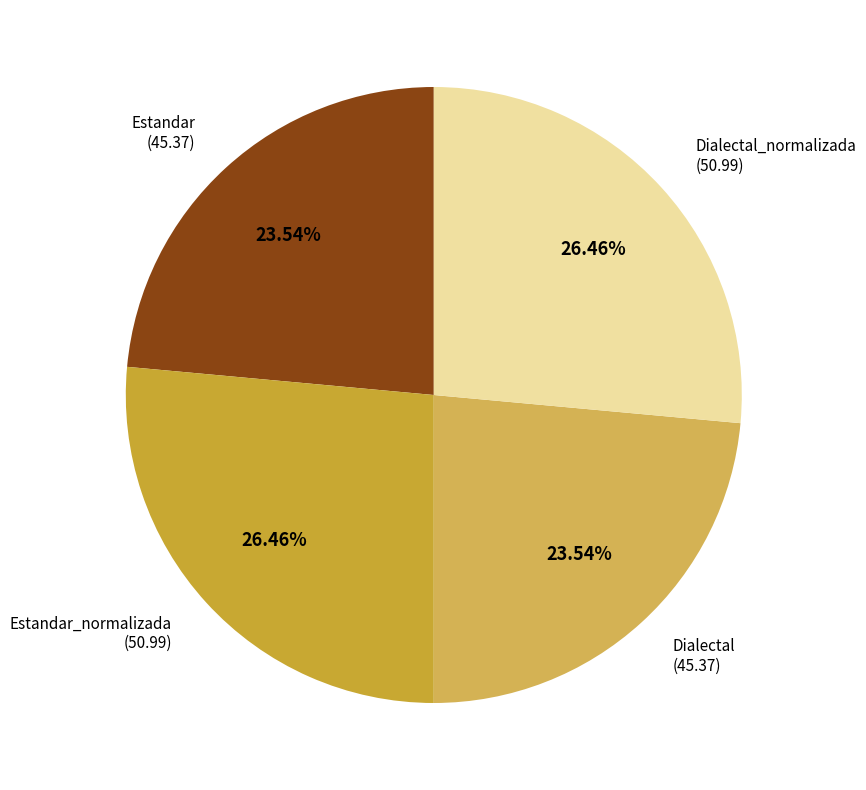

How many segments does this pie chart have?

4